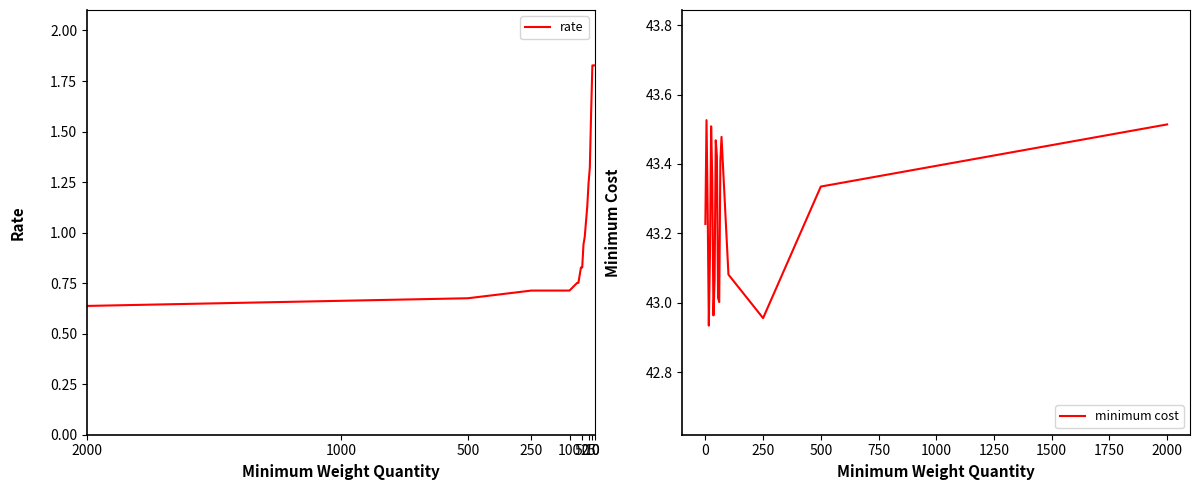

Rank the series by their maximum value, from highest to lowest.

minimum cost, rate